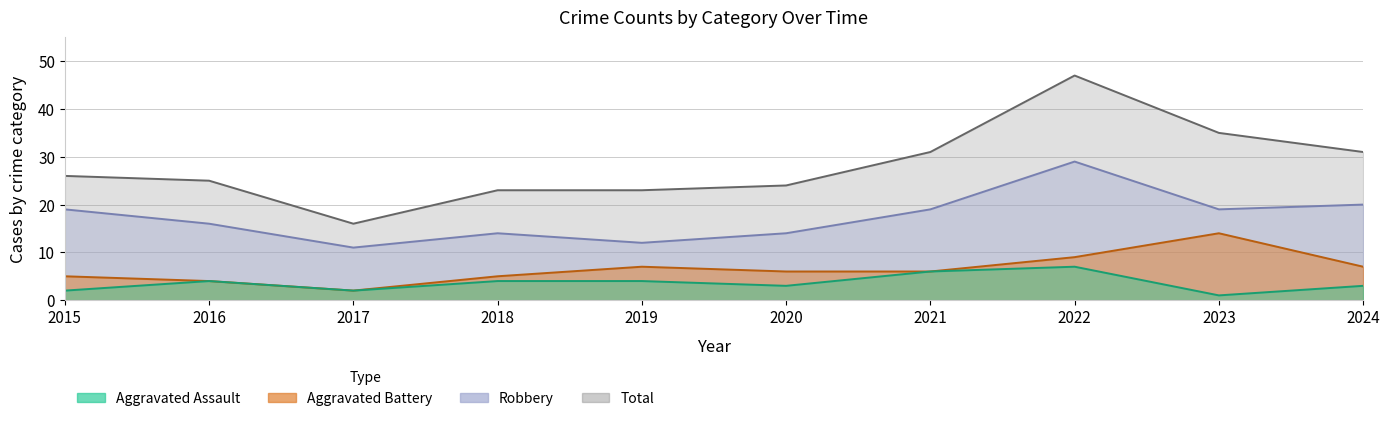

Where does the Aggravated Assault series first go above 4?

2021